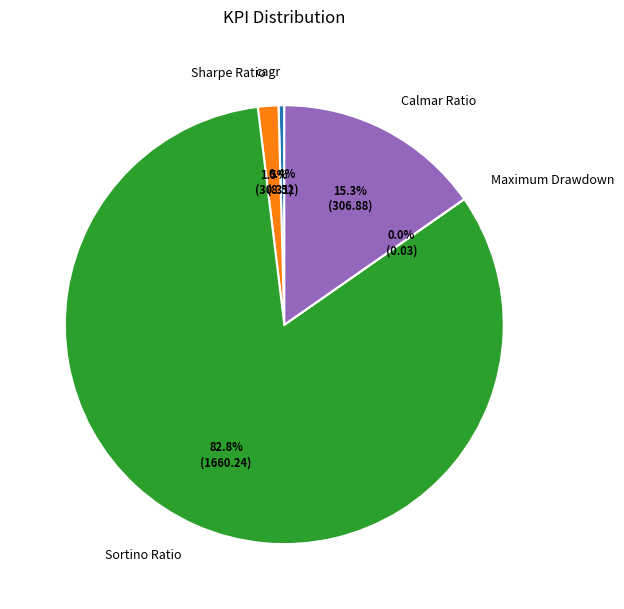

Is there any slice that represents more than half of the pie?

Yes